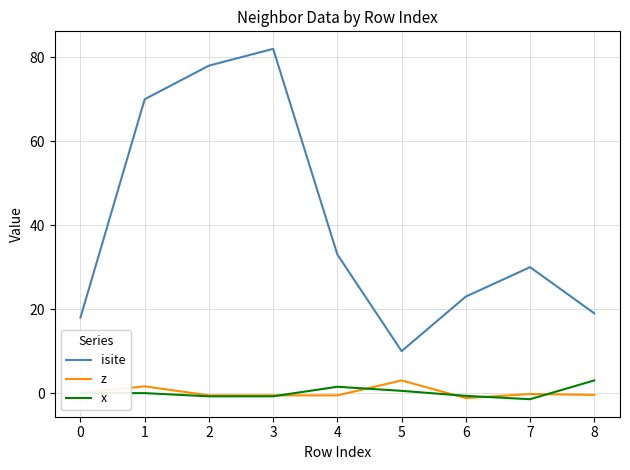

At how many categories does at least one series exceed 81?

1